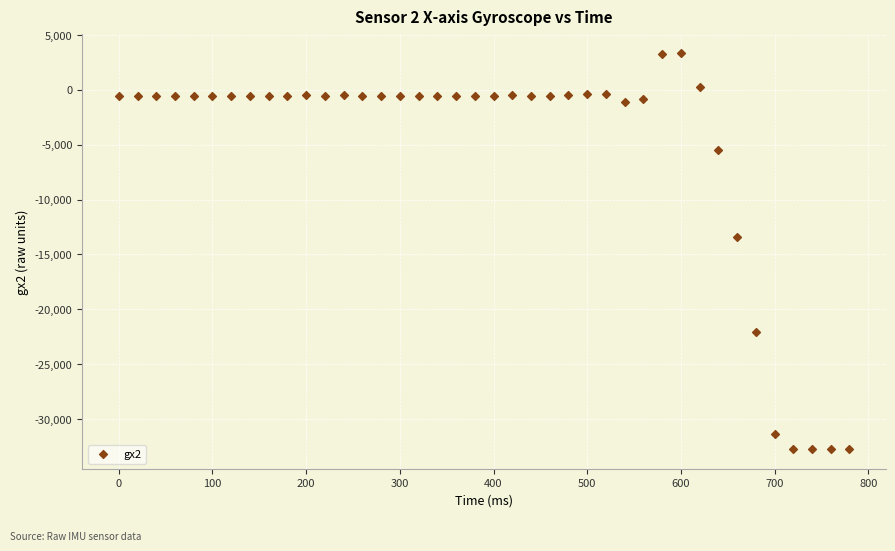

What is the range of X values (max minus min)?

780